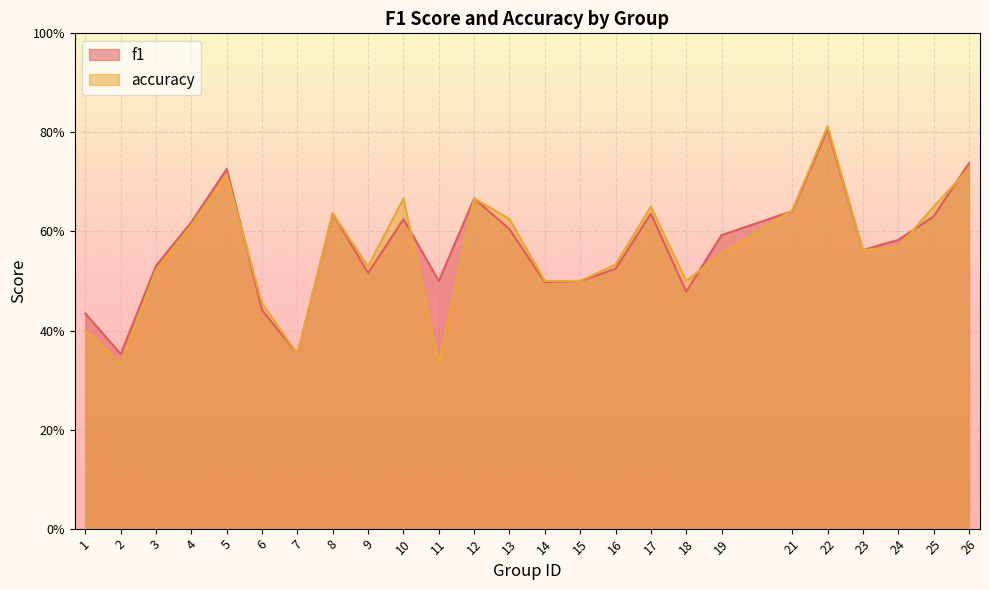

What is the average value of the f1 series?

0.6